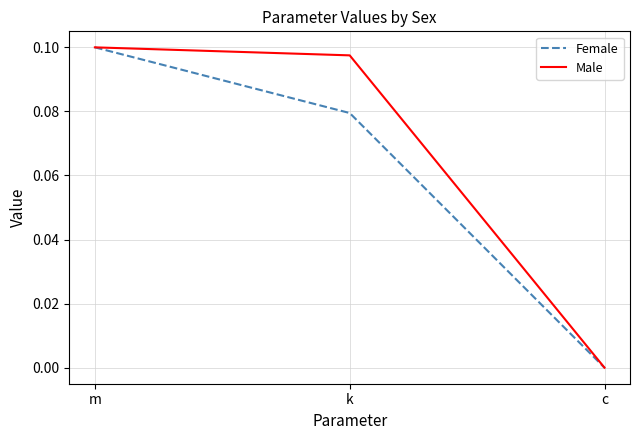

Rank the series by their average value, from lowest to highest.

Female, Male